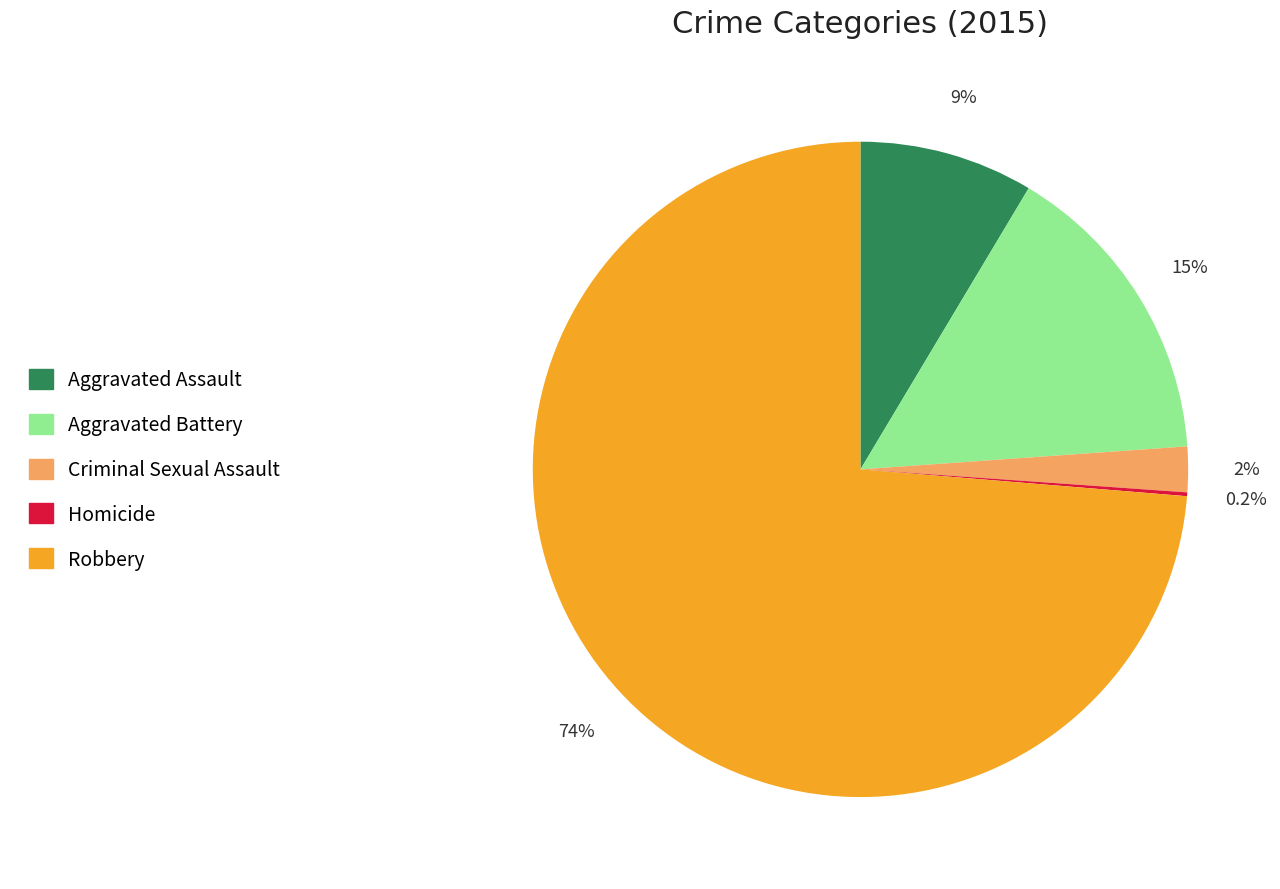

Does any single category account for the majority?

Yes